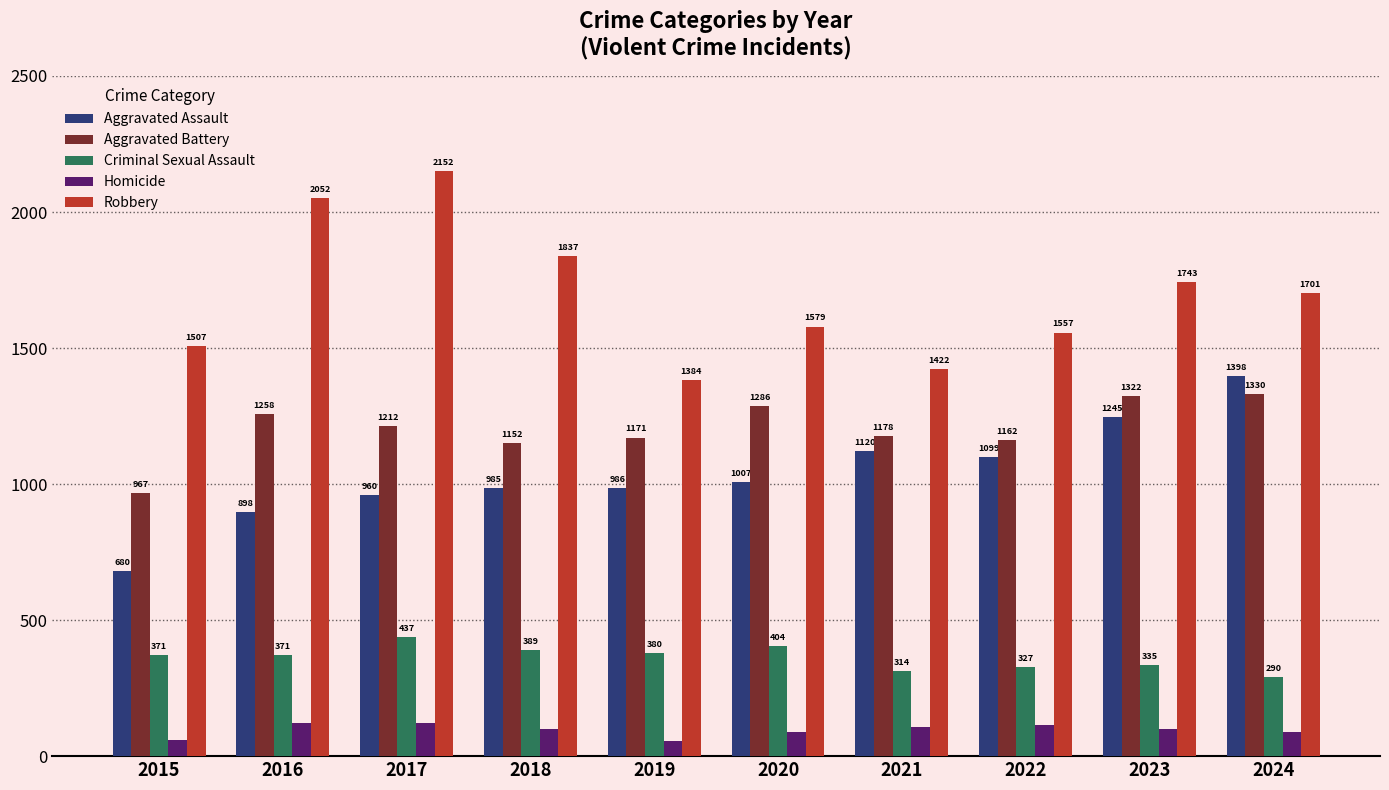

Reading left to right, what are all the values shown in this chart?

Aggravated Assault: 2015=680	2016=898	2017=960	2018=985	2019=986	2020=1007	2021=1120	2022=1099	2023=1245	2024=1398
Aggravated Battery: 2015=967	2016=1258	2017=1212	2018=1152	2019=1171	2020=1286	2021=1178	2022=1162	2023=1322	2024=1330
Criminal Sexual Assault: 2015=371	2016=371	2017=437	2018=389	2019=380	2020=404	2021=314	2022=327	2023=335	2024=290
Homicide: 2015=61	2016=120	2017=123	2018=98	2019=57	2020=88	2021=108	2022=114	2023=98	2024=90
Robbery: 2015=1507	2016=2052	2017=2152	2018=1837	2019=1384	2020=1579	2021=1422	2022=1557	2023=1743	2024=1701